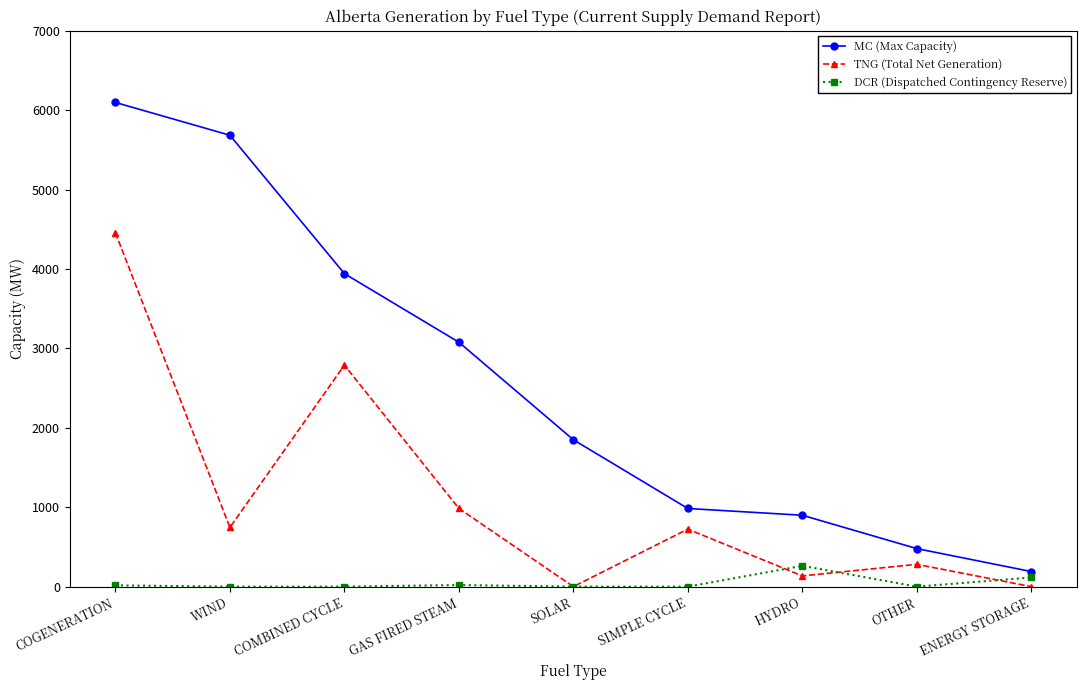

Between OTHER and ENERGY STORAGE, which series saw the biggest shift?

MC (Max Capacity)